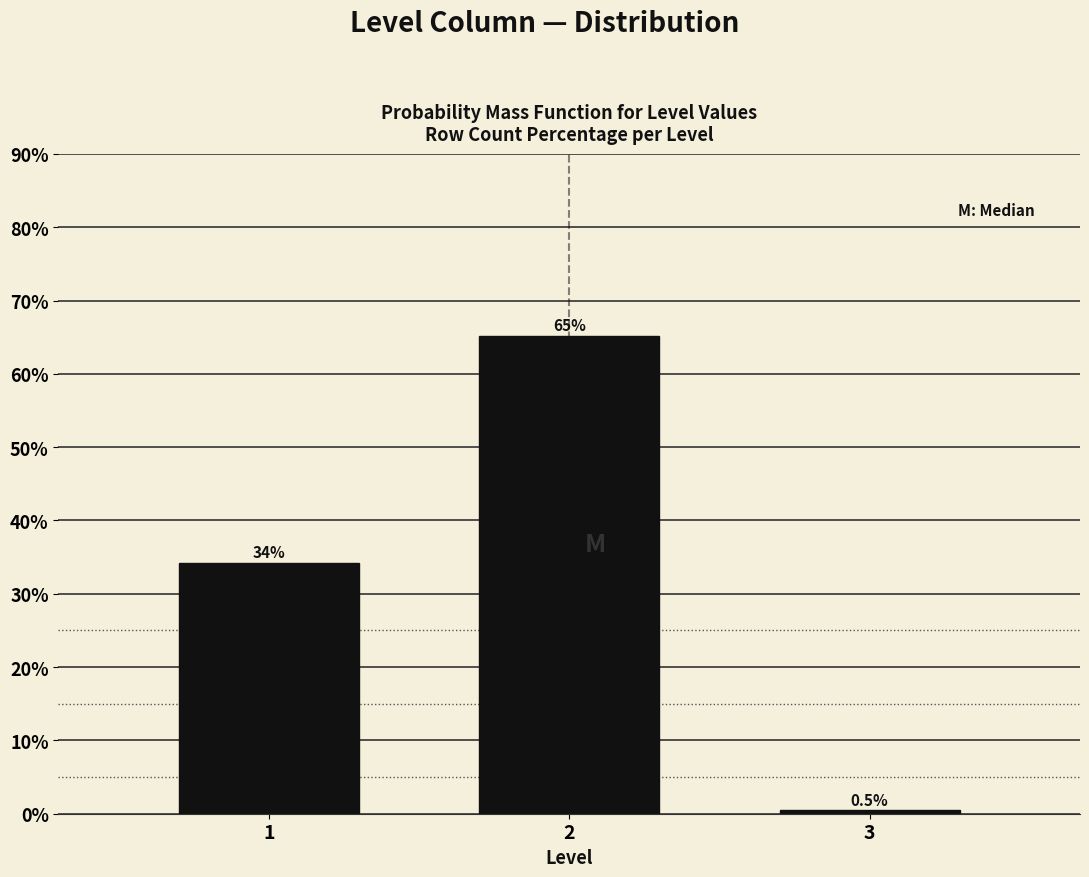

Reading left to right, list all the values displayed in this chart.

1=34.2	2=65.2	3=0.5